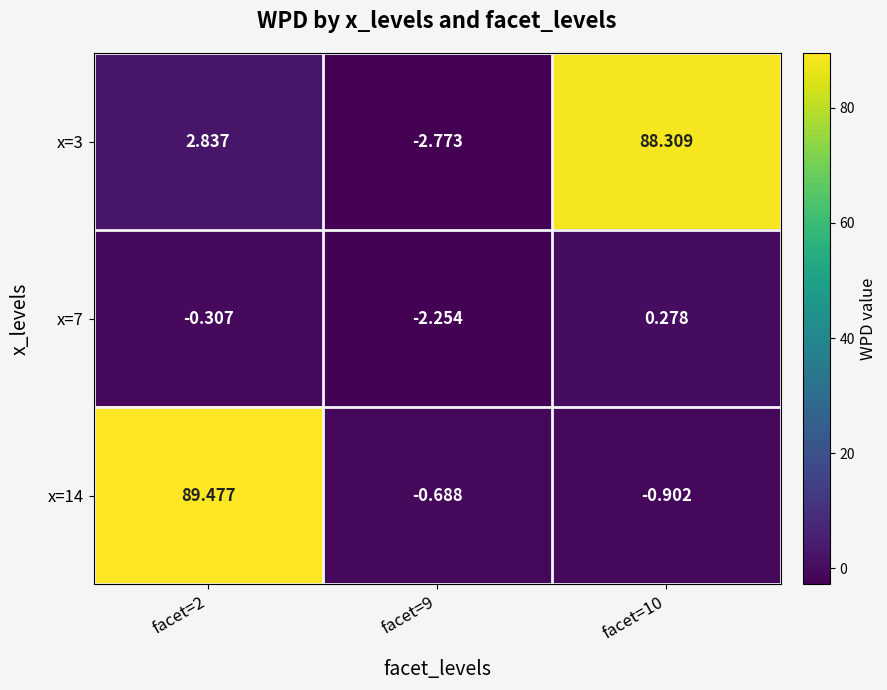

How many values in x=3 are below zero?

1